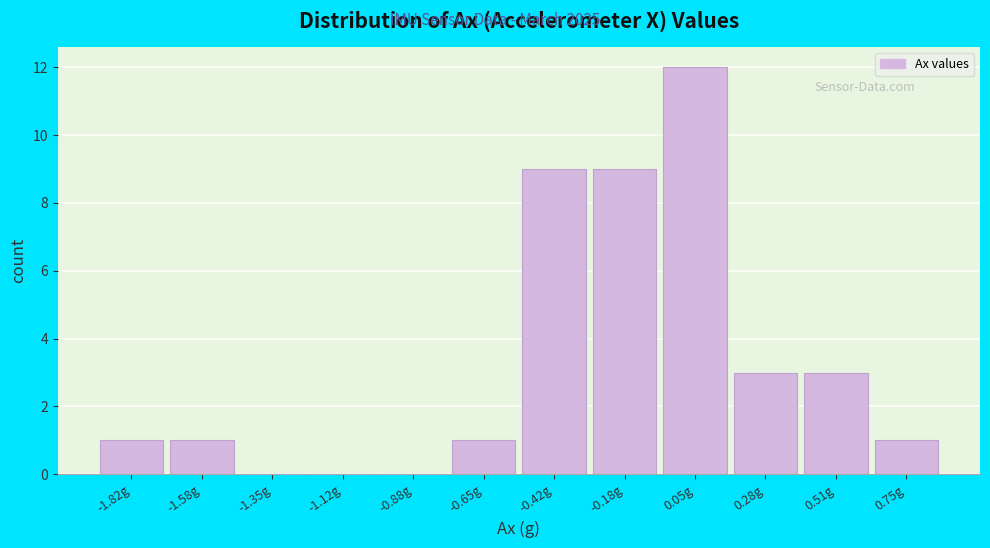

Reading left to right, list all the values displayed in this chart.

-1.82g=1	-1.58g=1	-1.35g=0	-1.12g=0	-0.88g=0	-0.65g=1	-0.42g=9	-0.18g=9	0.05g=12	0.28g=3	0.51g=3	0.75g=1